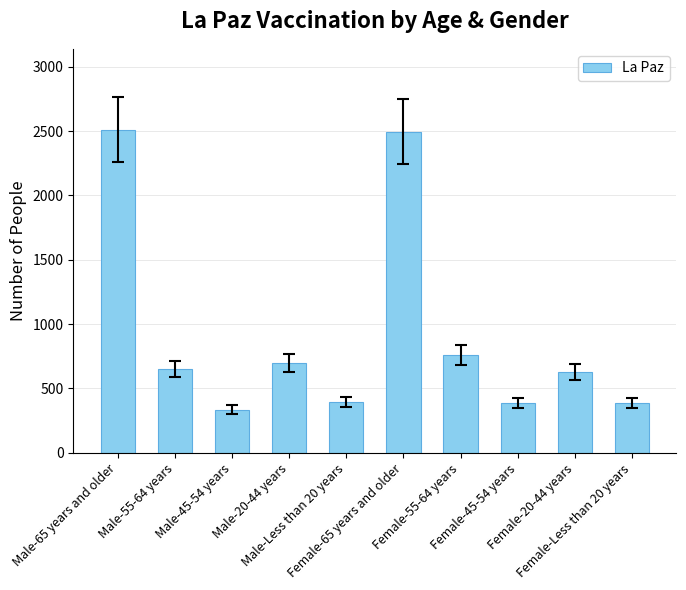

What is the value of the 4th bar from the left?

698